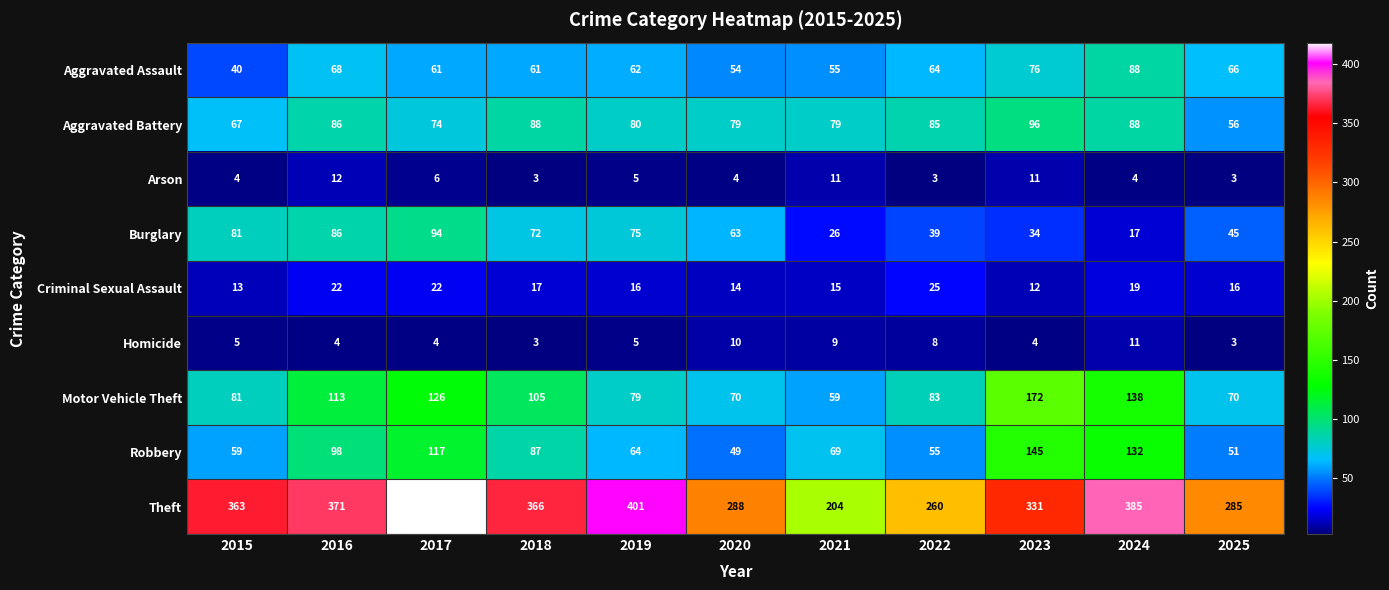

What is the difference between the highest and lowest values at 2022?

257